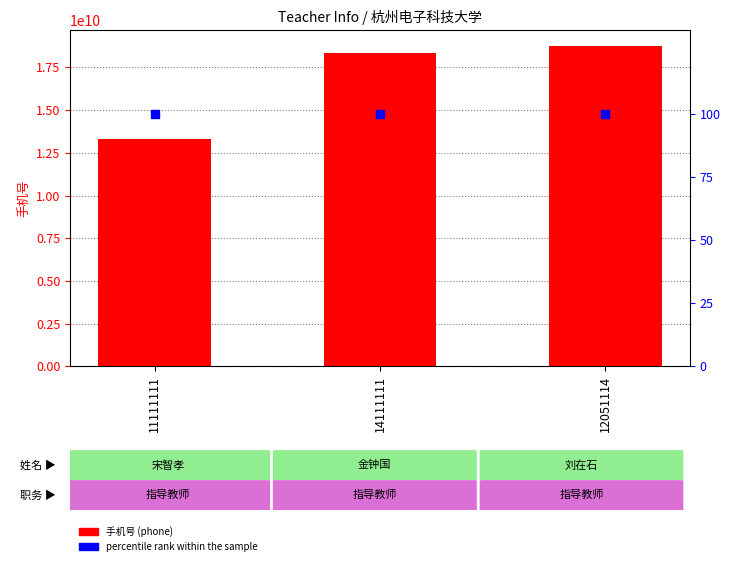

At which category is the sum across all series the highest?

12051114